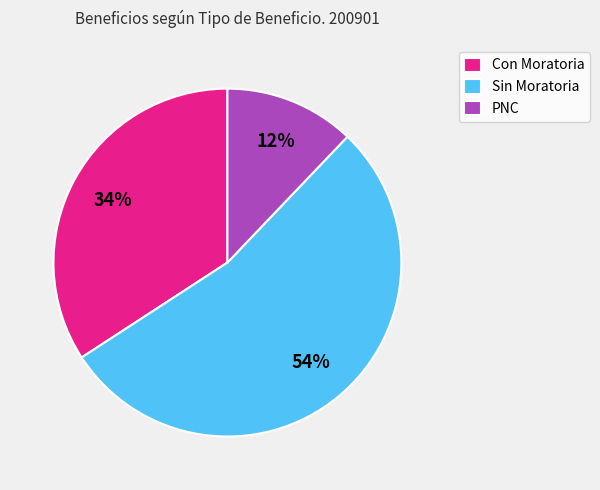

Combined, do Con Moratoria and PNC account for over 50%?

No